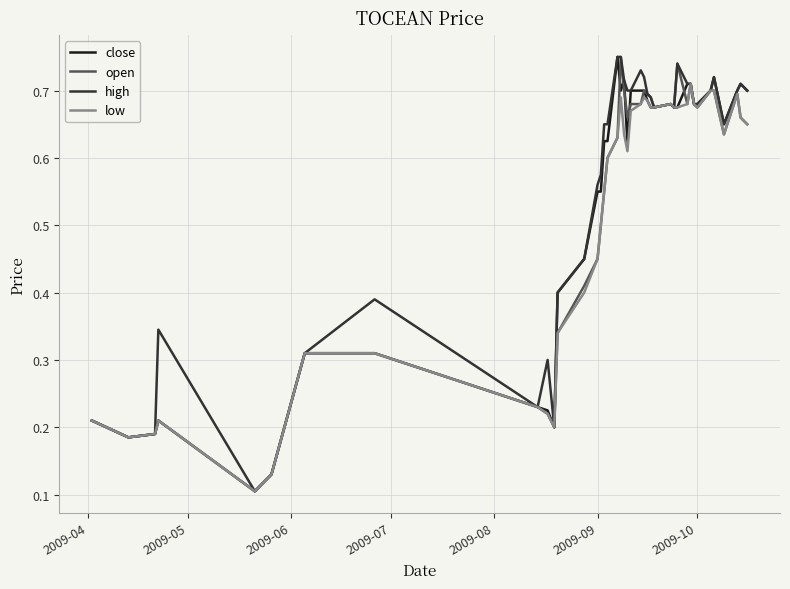

List the series in order of their overall mean, highest first.

high, close, open, low